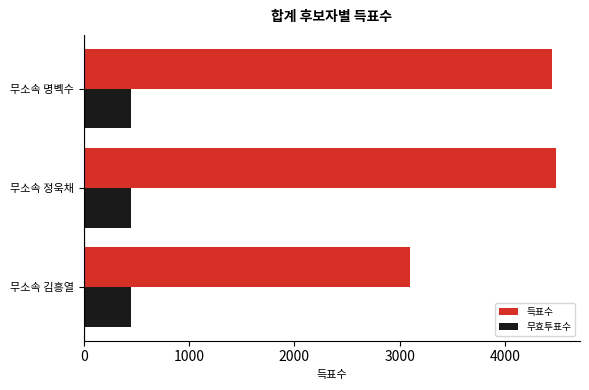

At 무소속 김흥열, list the series in order from largest to smallest.

득표수, 무효투표수